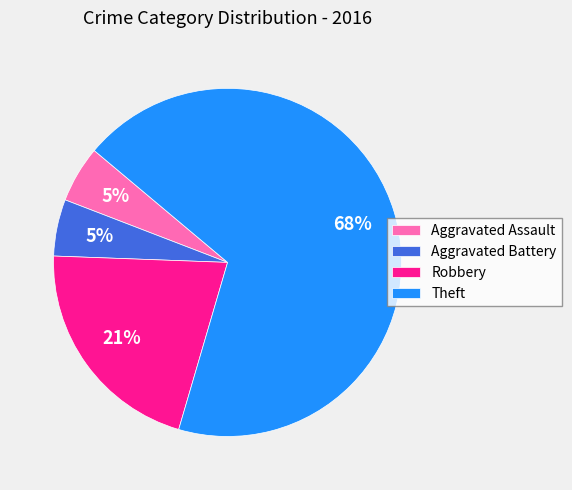

What is the largest slice in the pie chart?

Theft